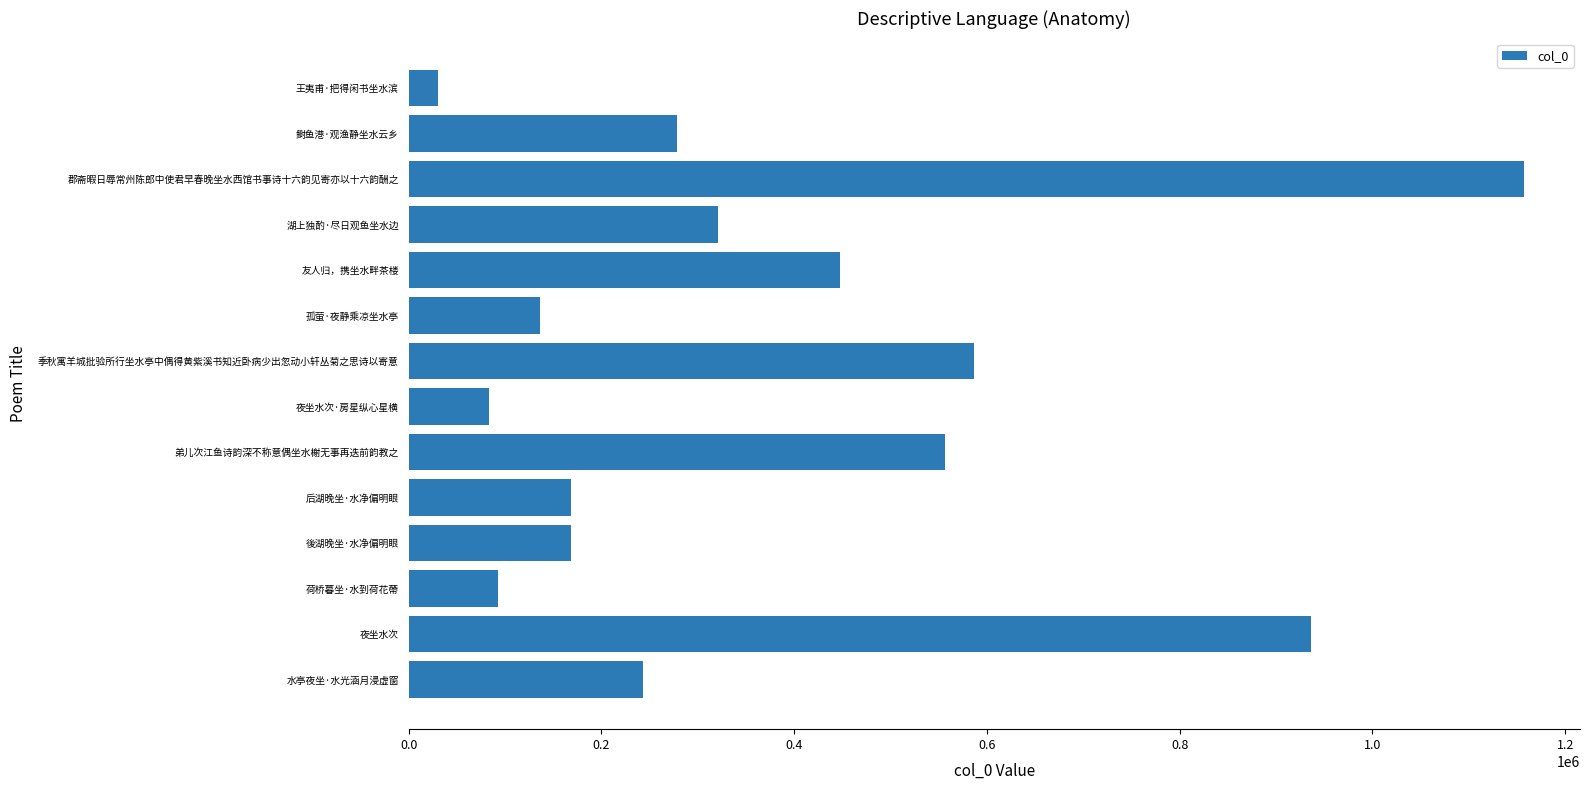

The value at 後湖晚坐·水净偏明眼 is 279137. True or false?

False